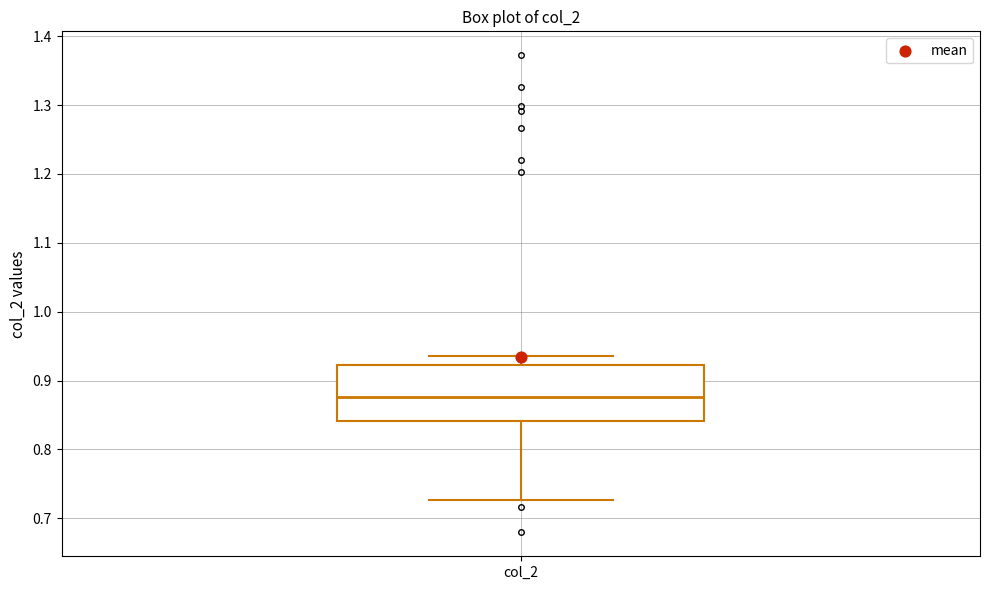

Read this box plot against the y-axis: the position of the median line, the range covered by the box, and the ends of both whiskers. The values are not printed on the chart, so give them approximately, as read against the axis.

median 0.88, box 0.84 to 0.92, whiskers 0.73 to 0.94